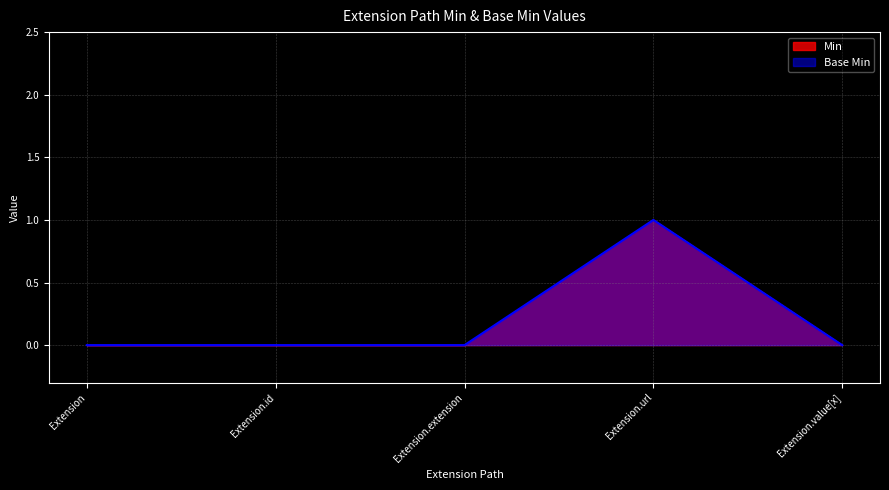

Between Extension.id and Extension.extension, which is larger?

Extension.id